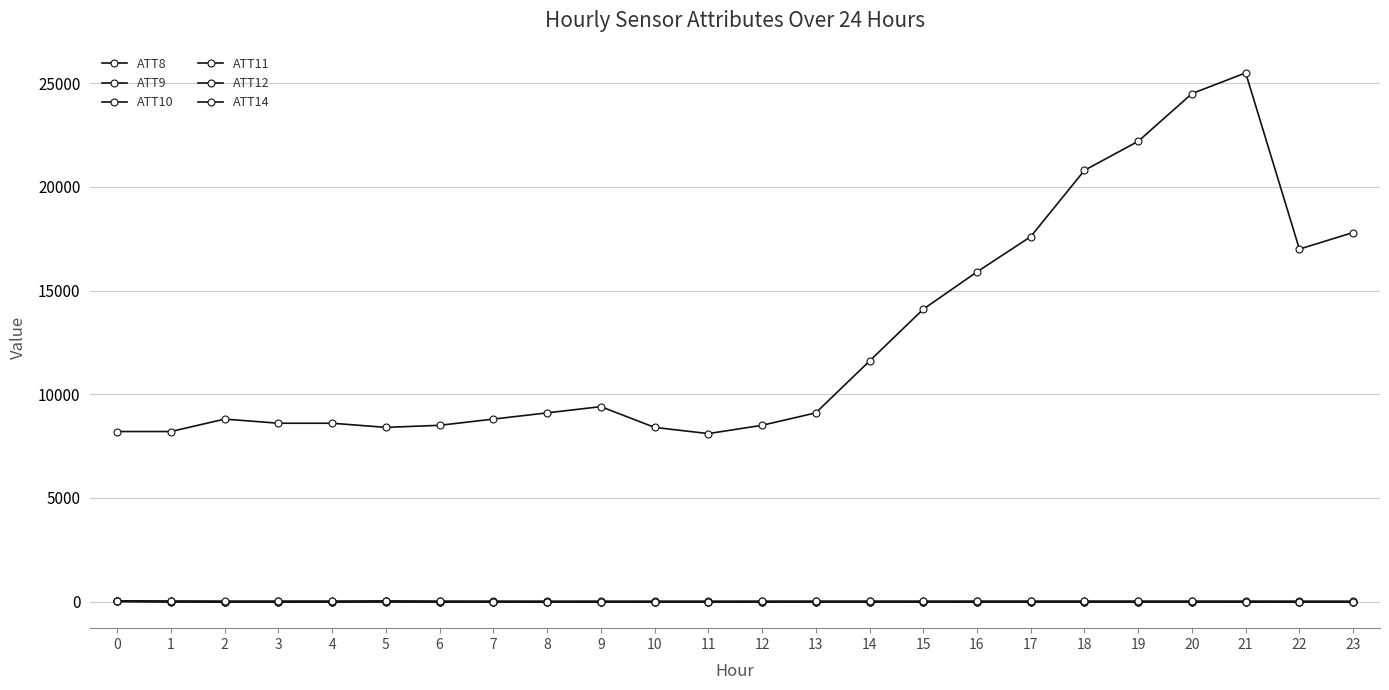

What is the sum of the ATT8 values at 11 and 22?

25100.0